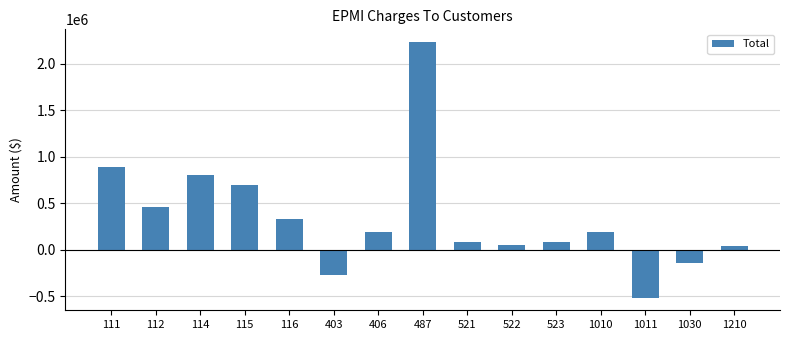

What is the maximum value shown in the chart?

2230804.7